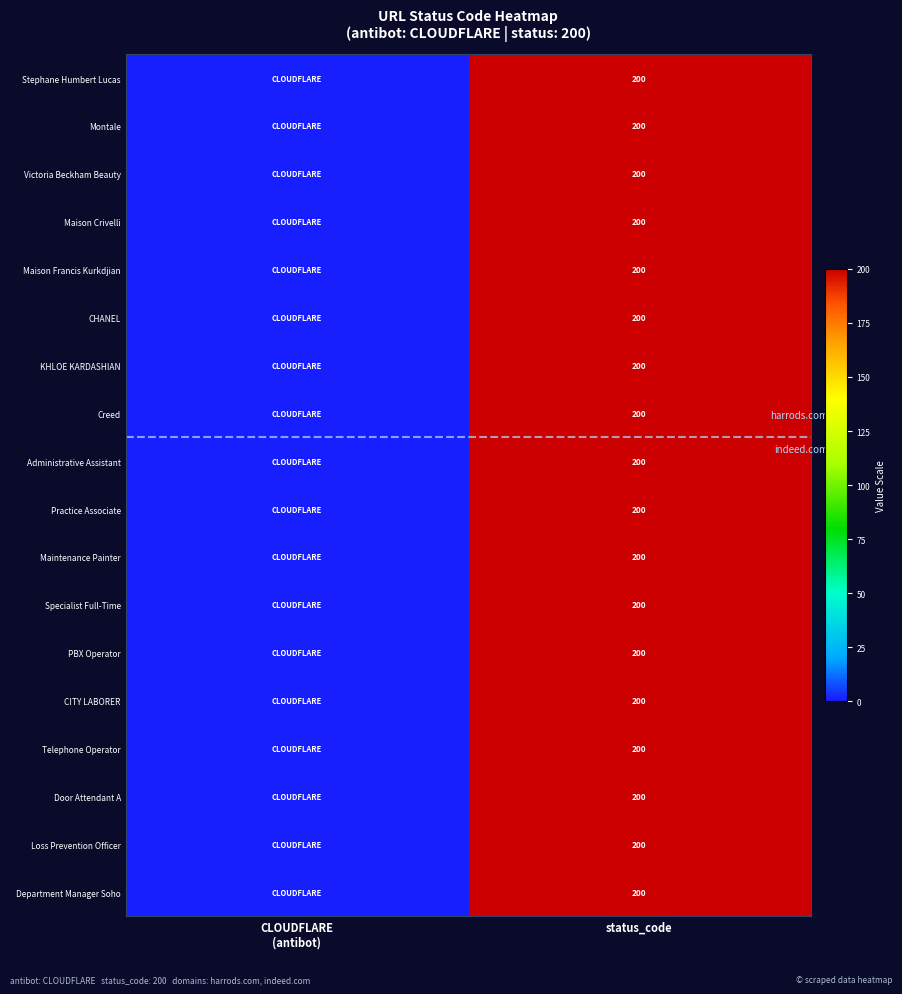

The Practice Associate series shows 200 at status_code. True or false?

True